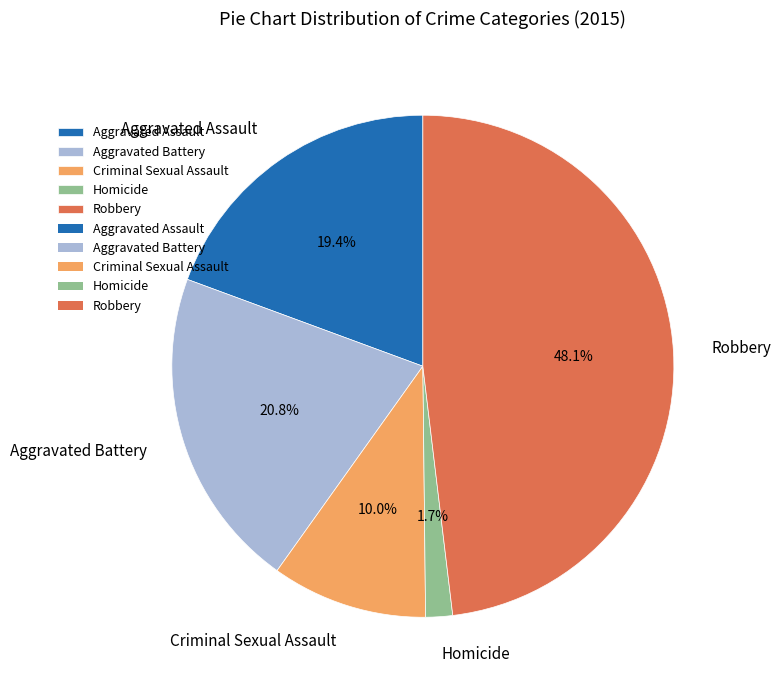

To the nearest percent, what is the average slice percentage?

20%